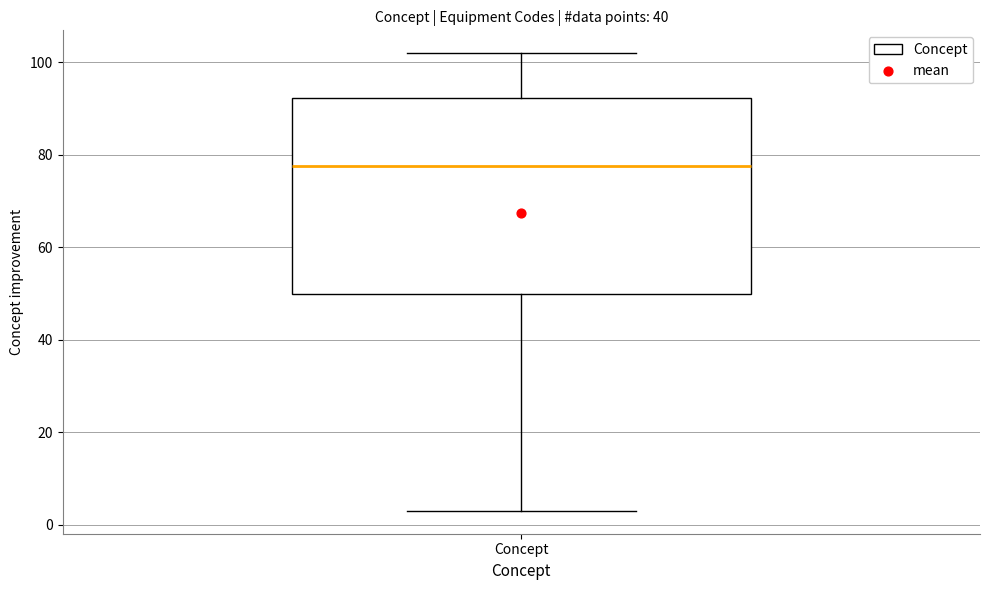

Read this box plot against the y-axis: the position of the median line, the range covered by the box, and the ends of both whiskers. The values are not printed on the chart, so give them approximately, as read against the axis.

median 78, box 50 to 92, whiskers 4 to 102